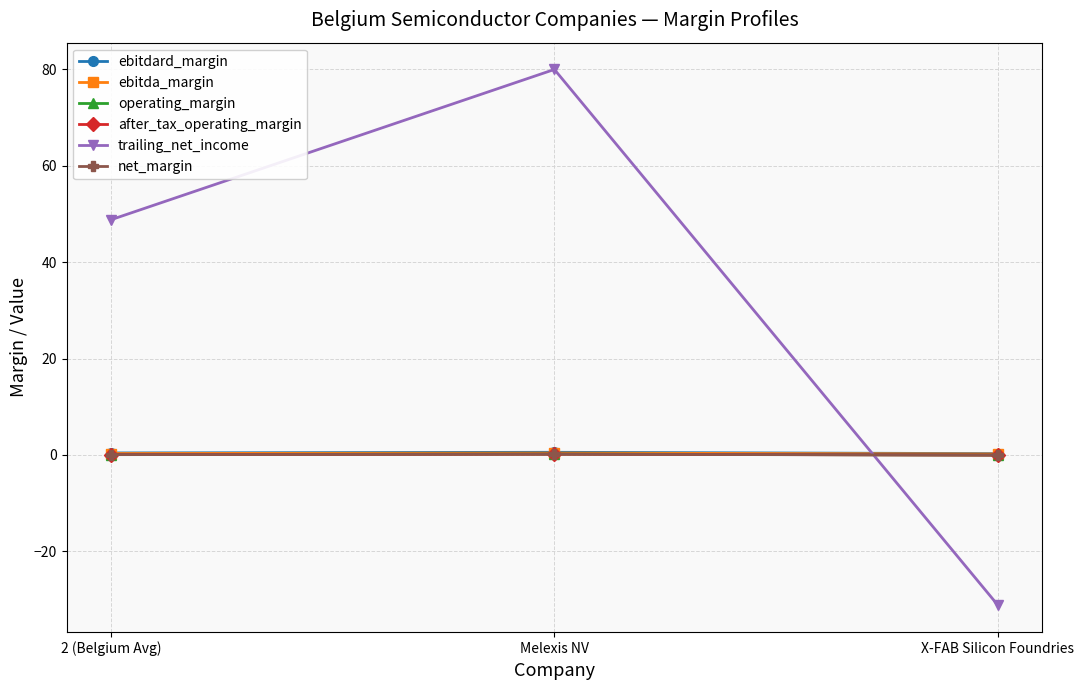

Which label corresponds to the smallest value in the chart?

X-FAB Silicon Foundries